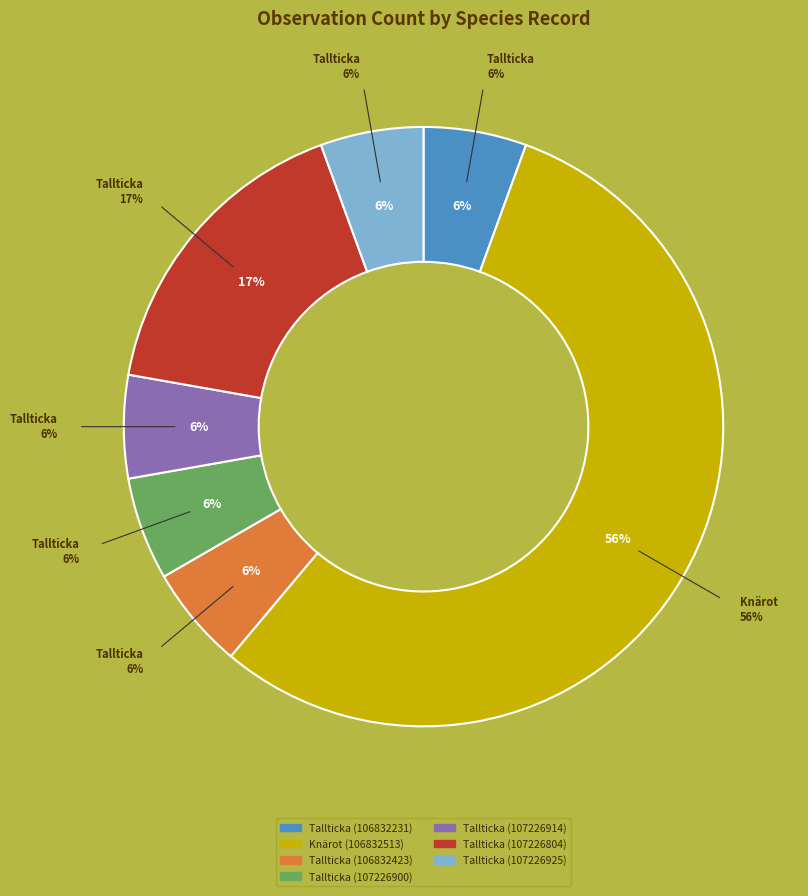

To the nearest percent, what percentage of the pie is Tallticka (107226914)?

6%